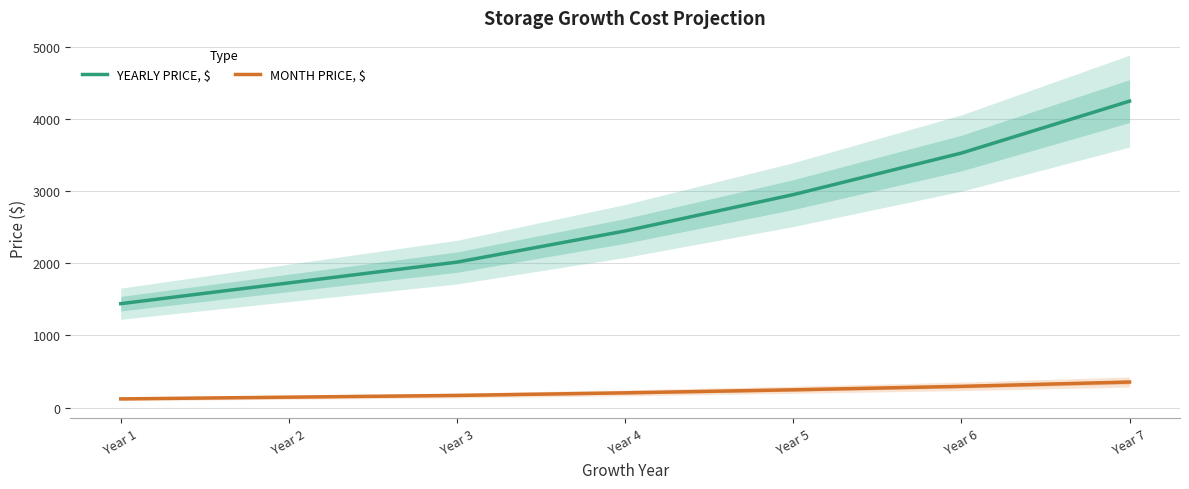

Is it true that YEARLY PRICE, $ equals 1744 at Year 5?

False